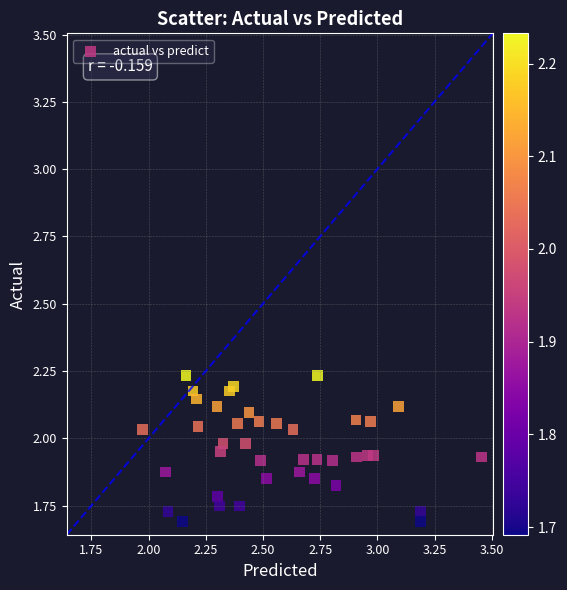

What is the range of Y values (max minus min)?

0.5